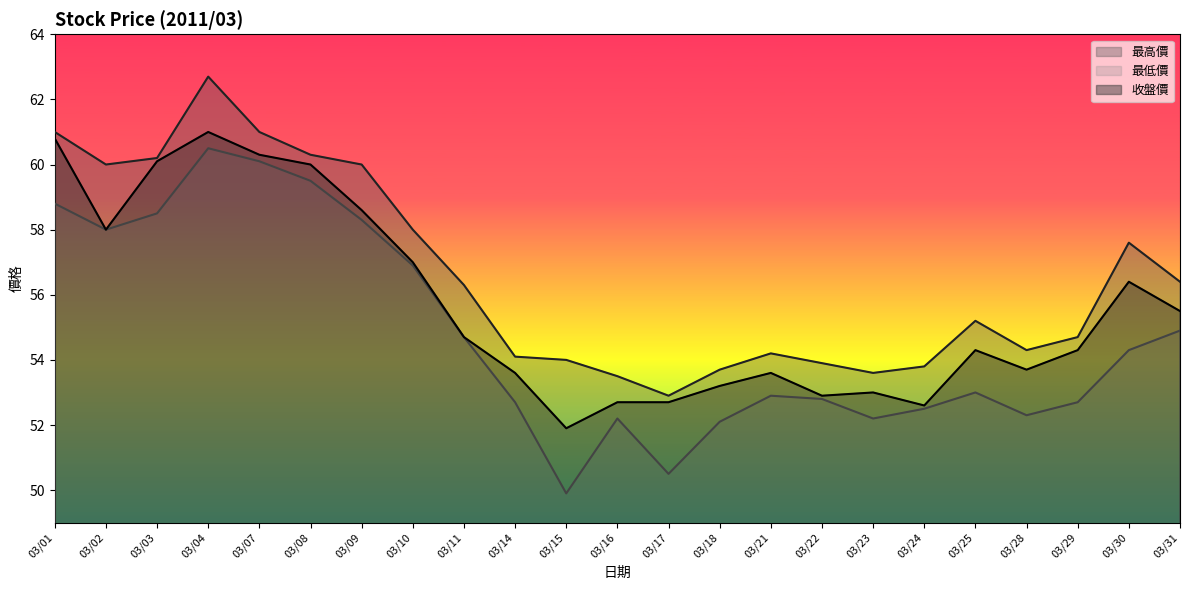

What is the difference between the 最低價 values at 03/17 and 03/02?

7.5